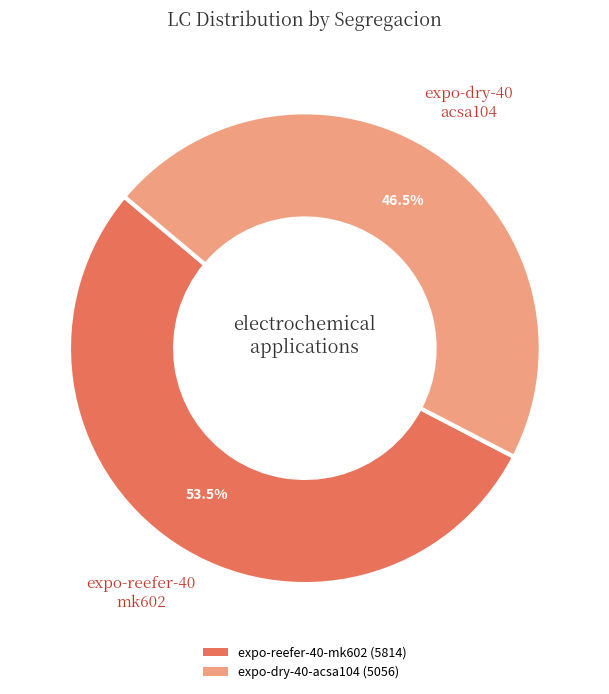

Is there a majority slice in this chart?

Yes